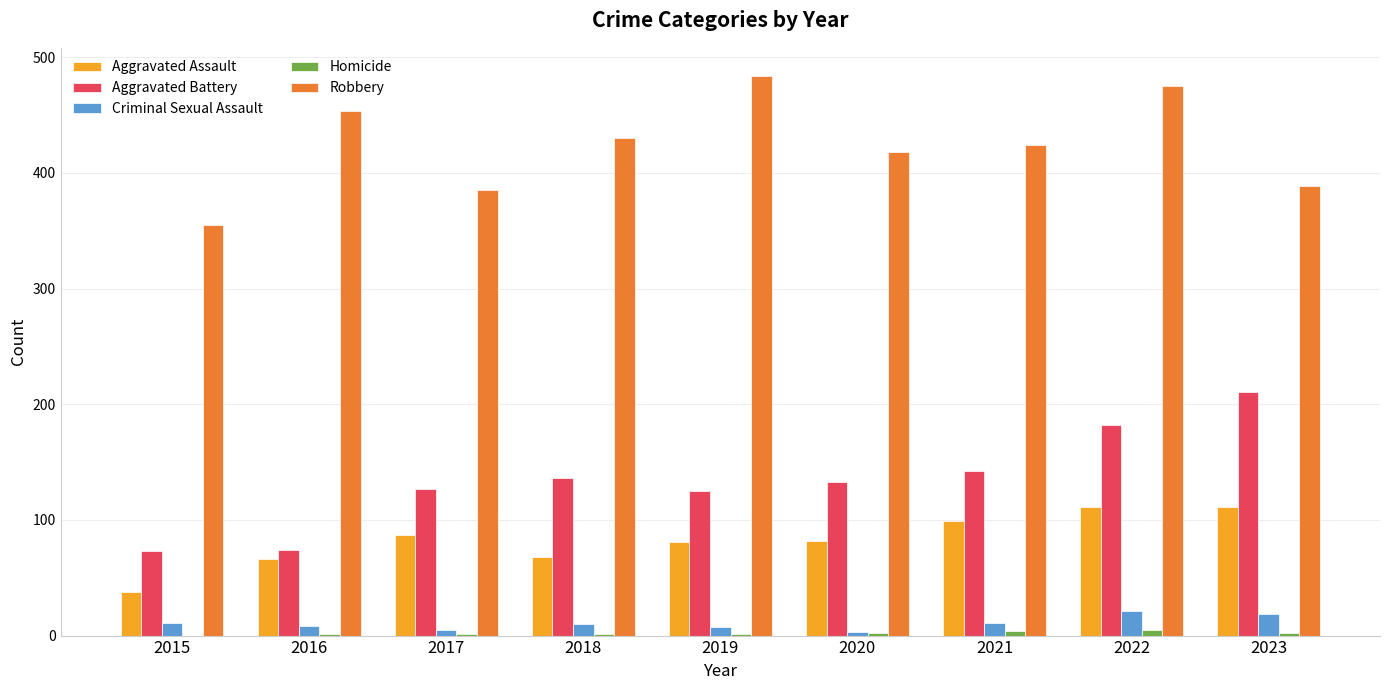

What is the highest value of the Robbery series?

484